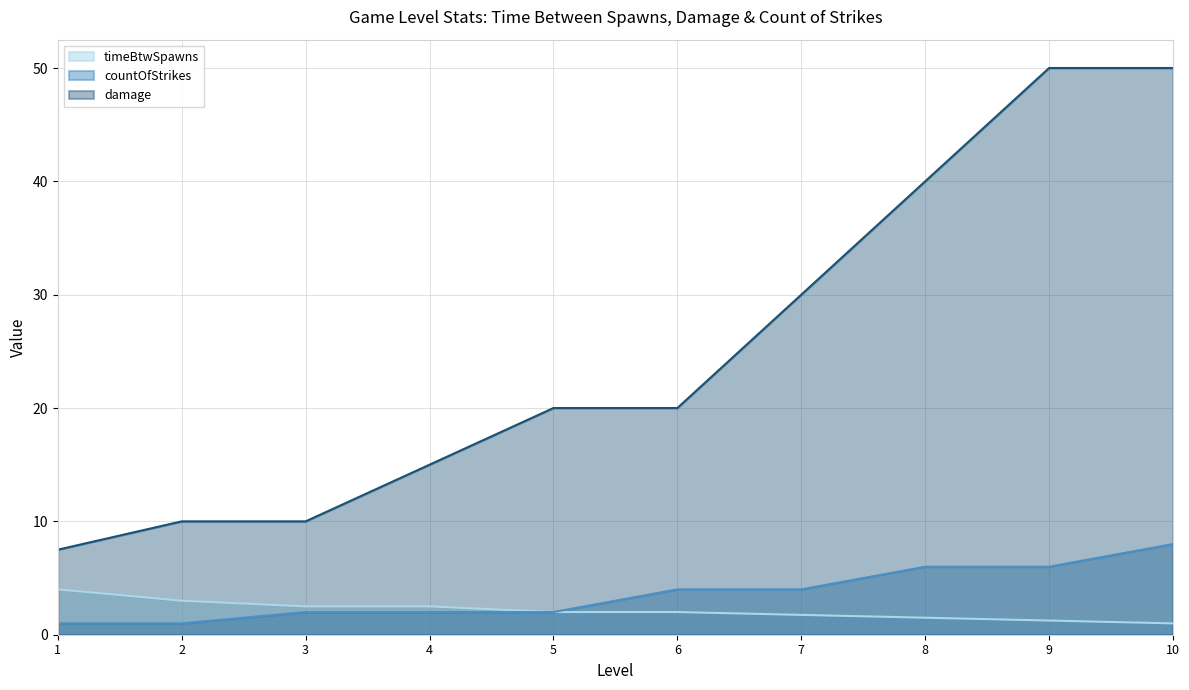

At which category is the sum across all series the highest?

10